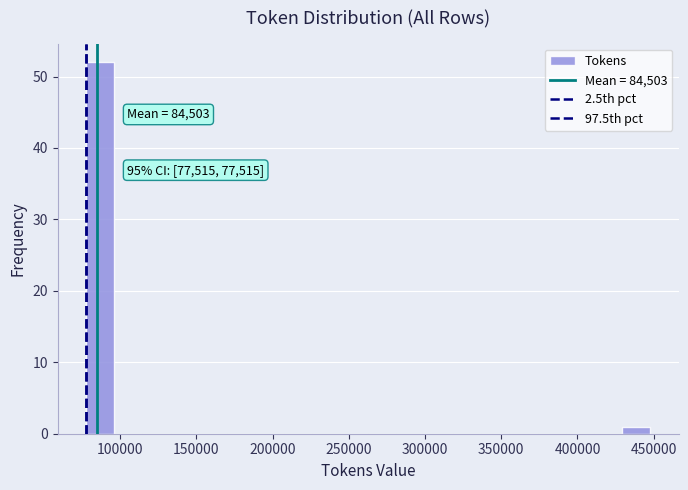

Around what value on the x-axis is the tallest bar? Give the approximate position of its centre, as read against the axis.

85000